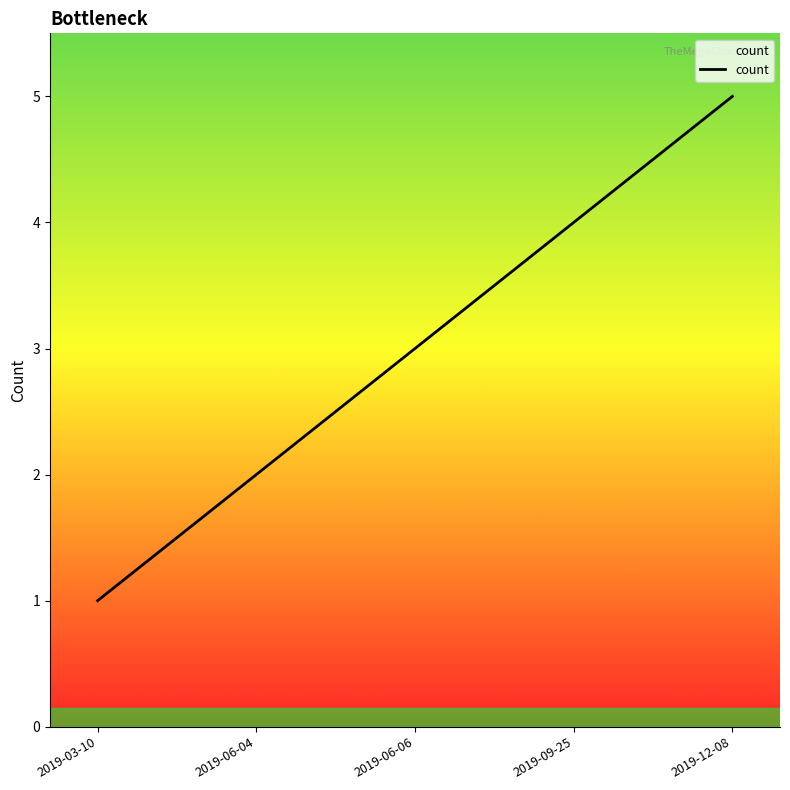

How many values are below 3?

2